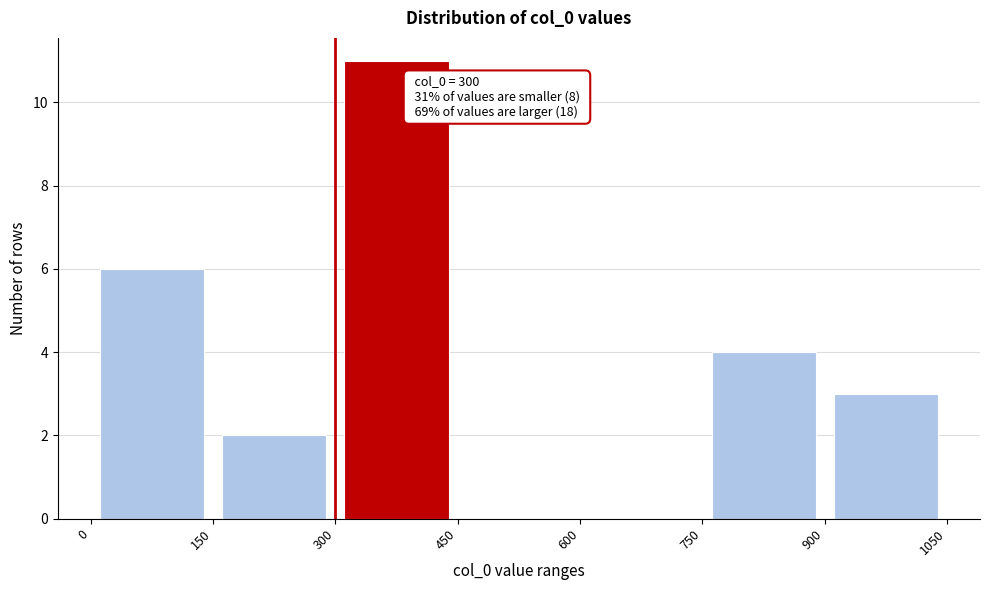

Over which range of the x-axis is the bar tallest?

300 to 450